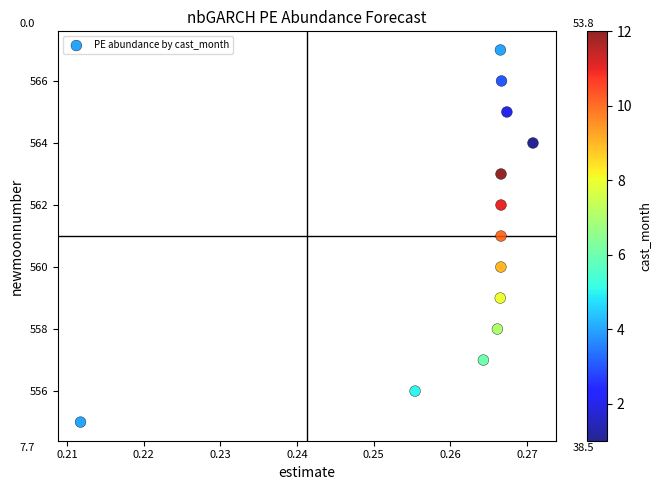

What is the range of Y values (max minus min)?

12